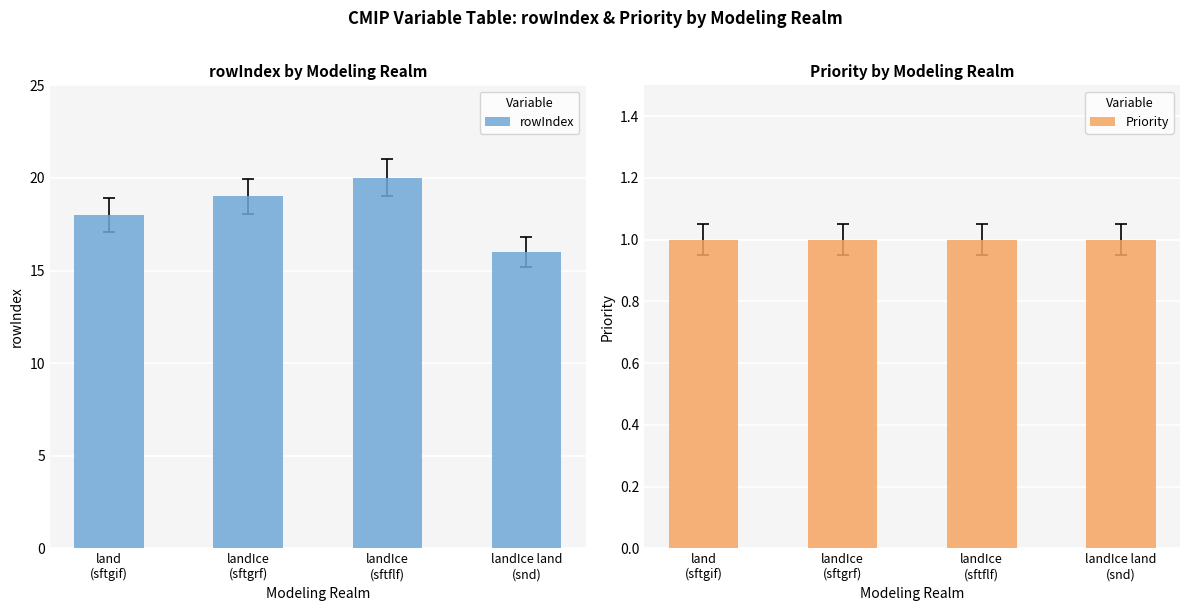

What position from the left is landIce land
(snd)?

4